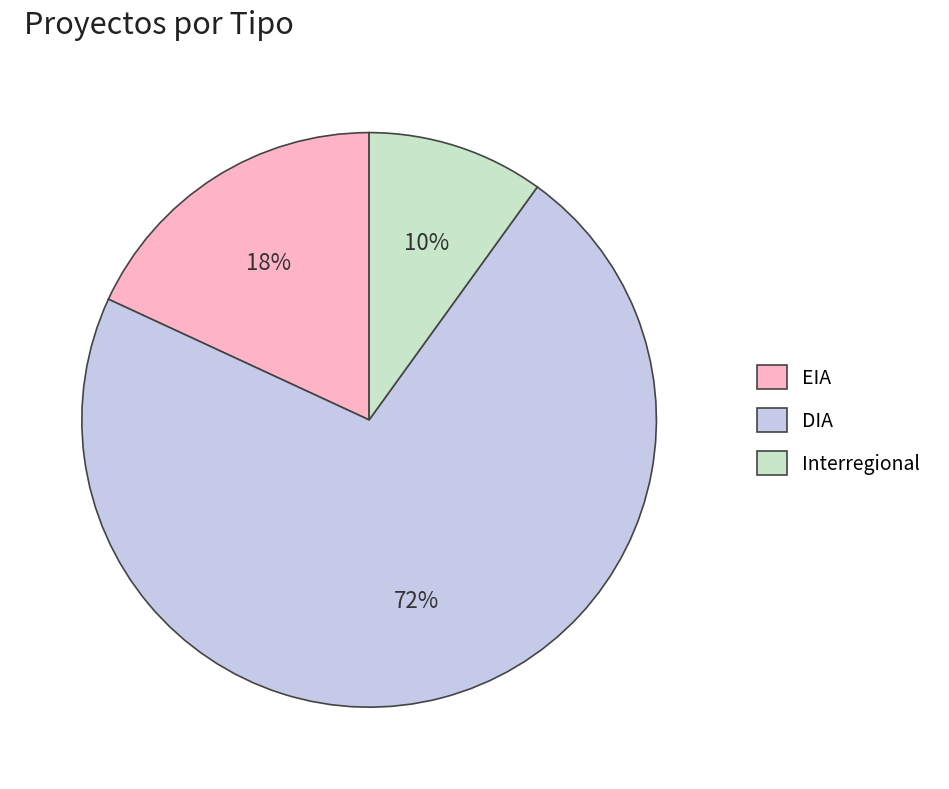

How many segments does this pie chart have?

3